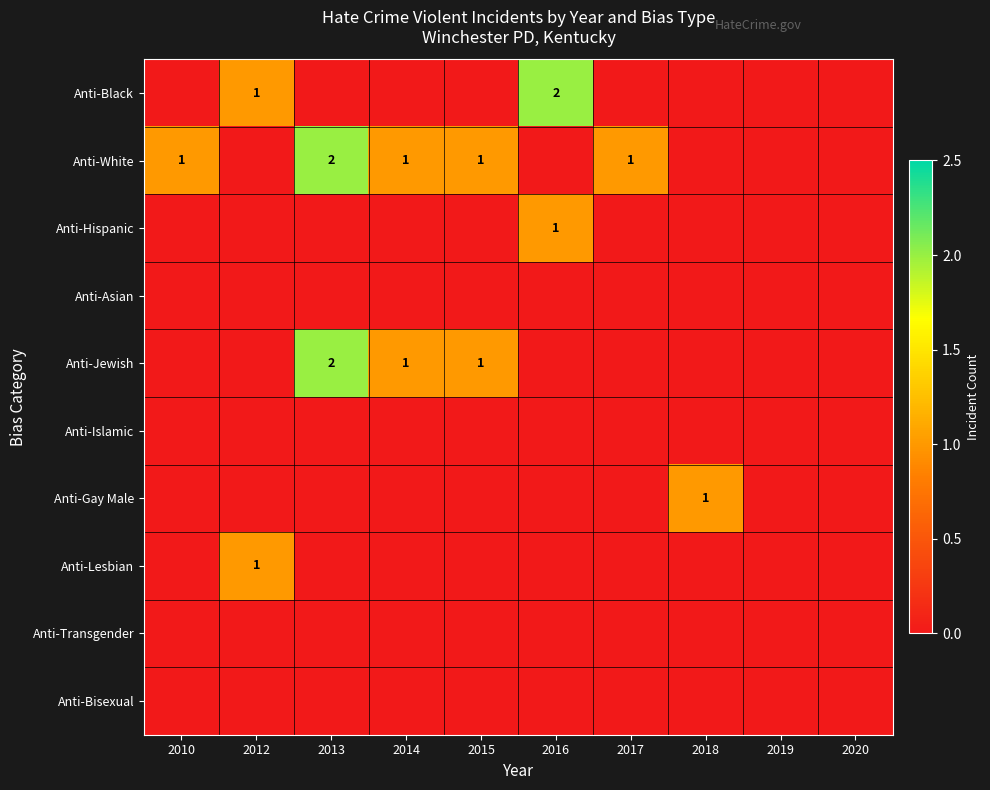

What is the total value across all series at 2014?

2